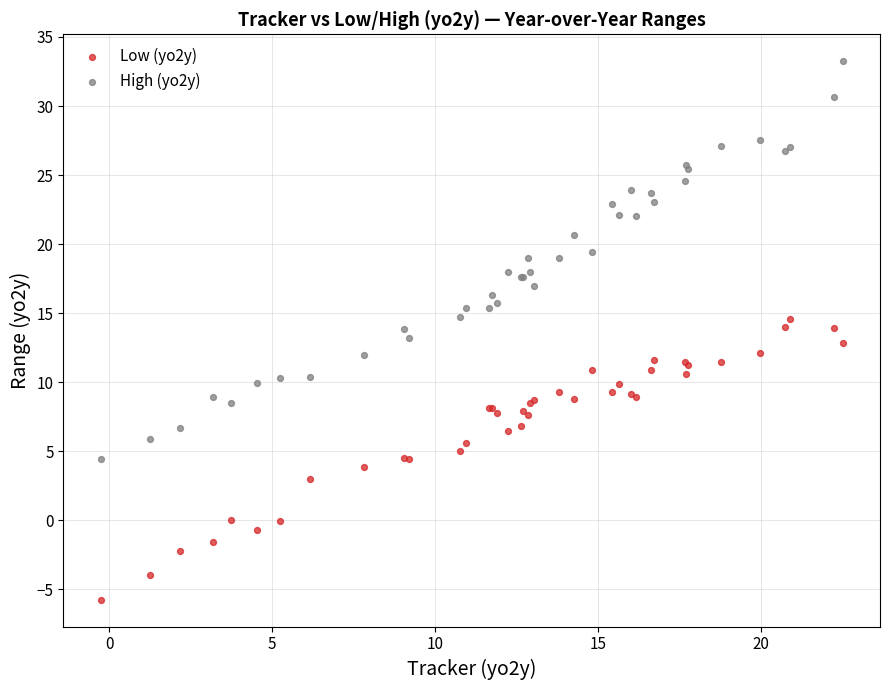

Which series reaches the maximum Y coordinate?

High (yo2y)